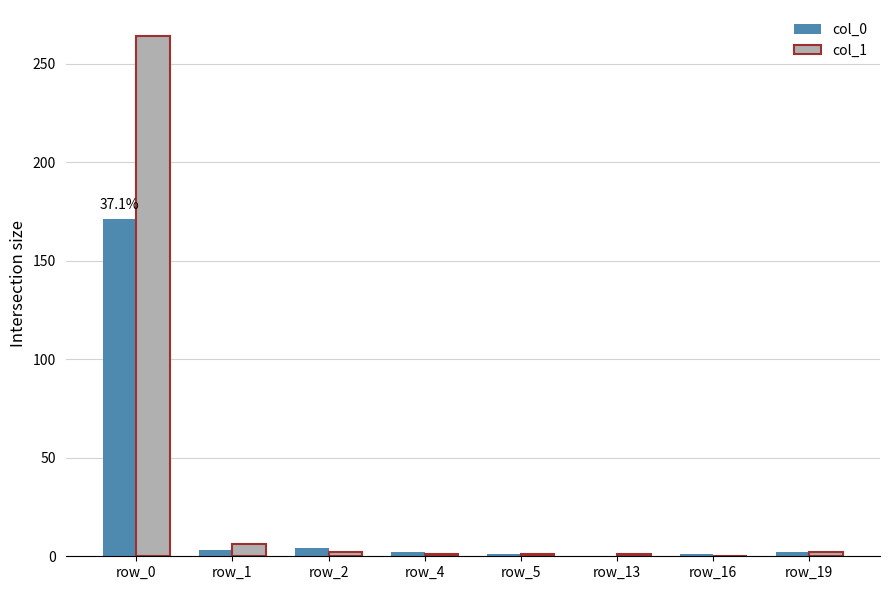

Which series has the largest total across all categories?

col_1